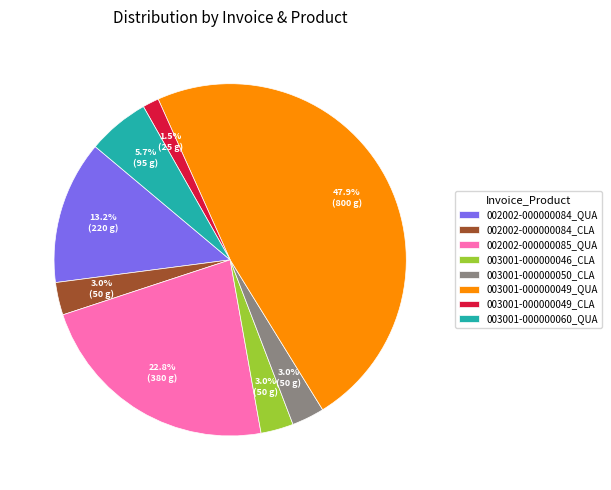

Which slice is the largest?

003001-000000049_QUA